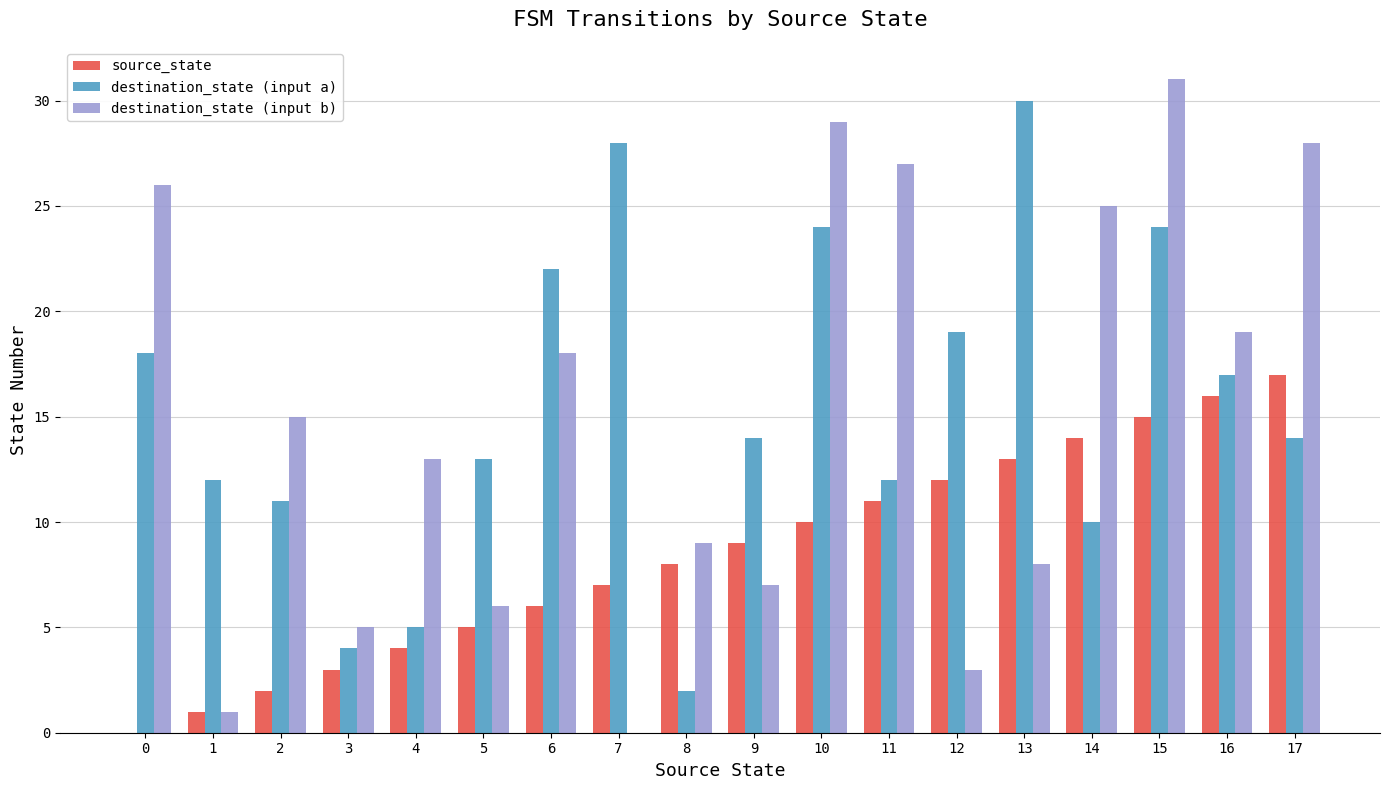

What are all the series names shown in the legend?

source_state, destination_state (input a), destination_state (input b)